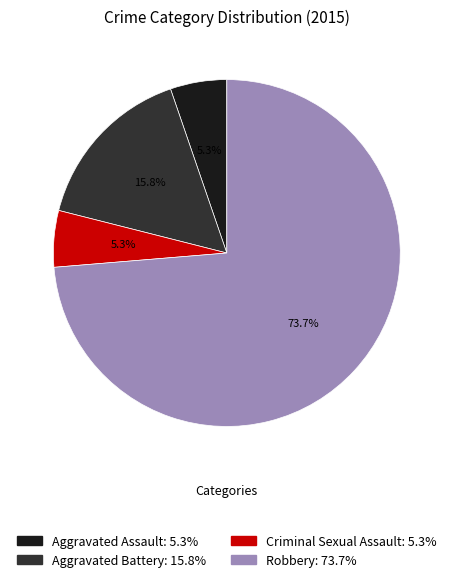

What is the ratio of the value at Aggravated Assault to the value at Criminal Sexual Assault?

1.0